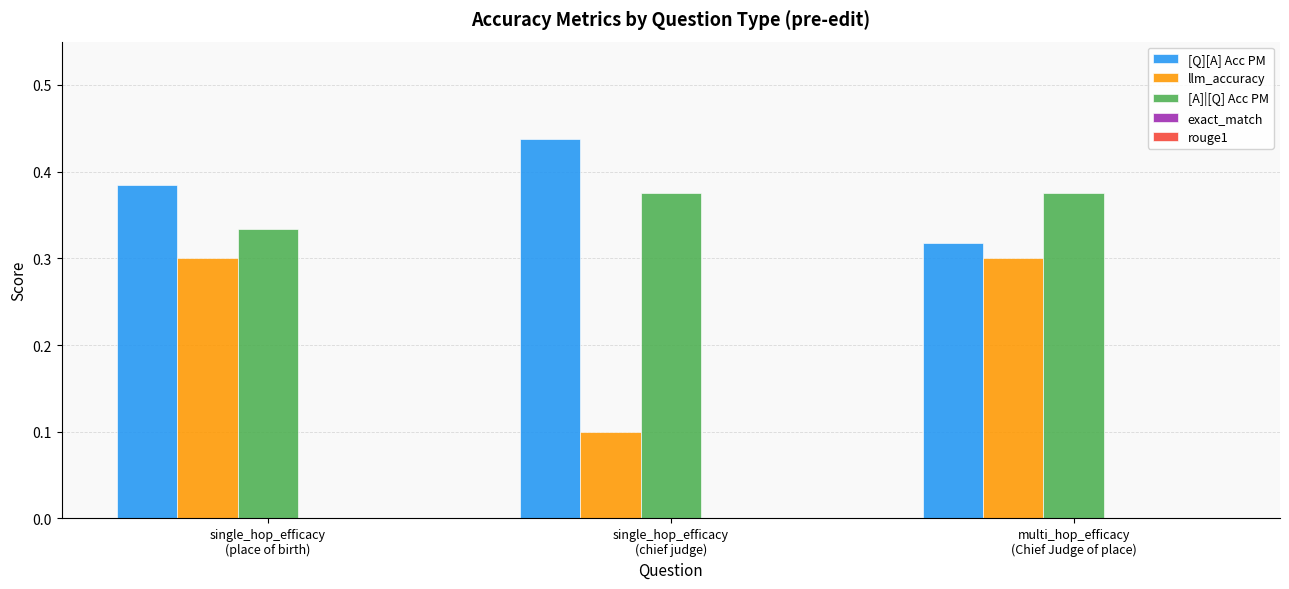

What is the difference between the maximum and minimum values in the [Q][A] Acc PM series?

0.1